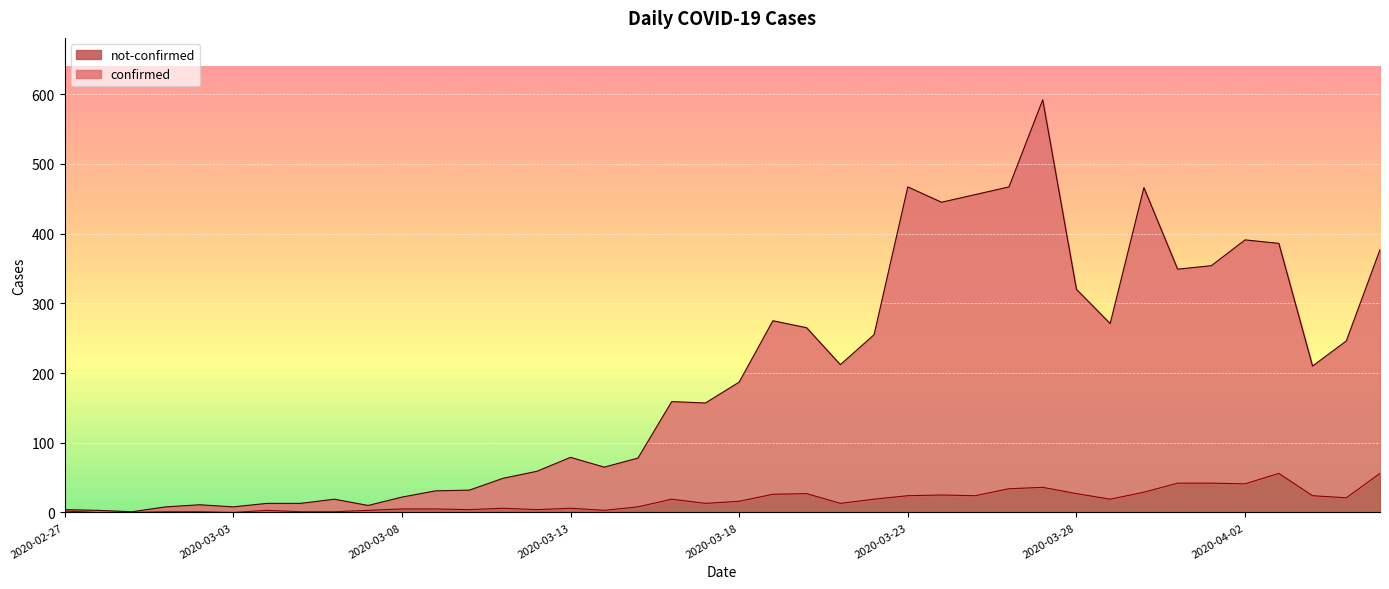

What is the value of the not-confirmed point at the 32nd from the left?

19